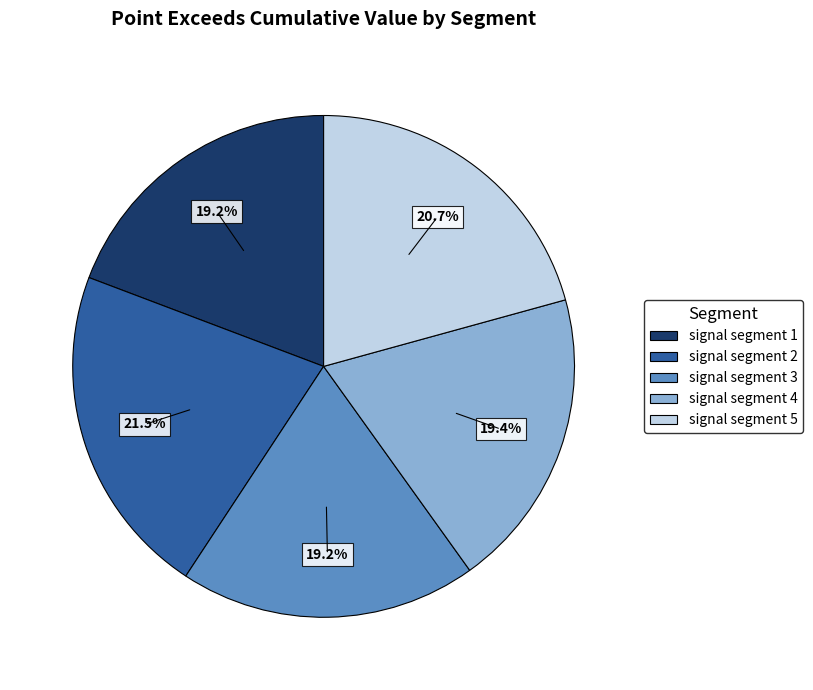

To the nearest percent, what portion does signal segment 5 represent?

21%